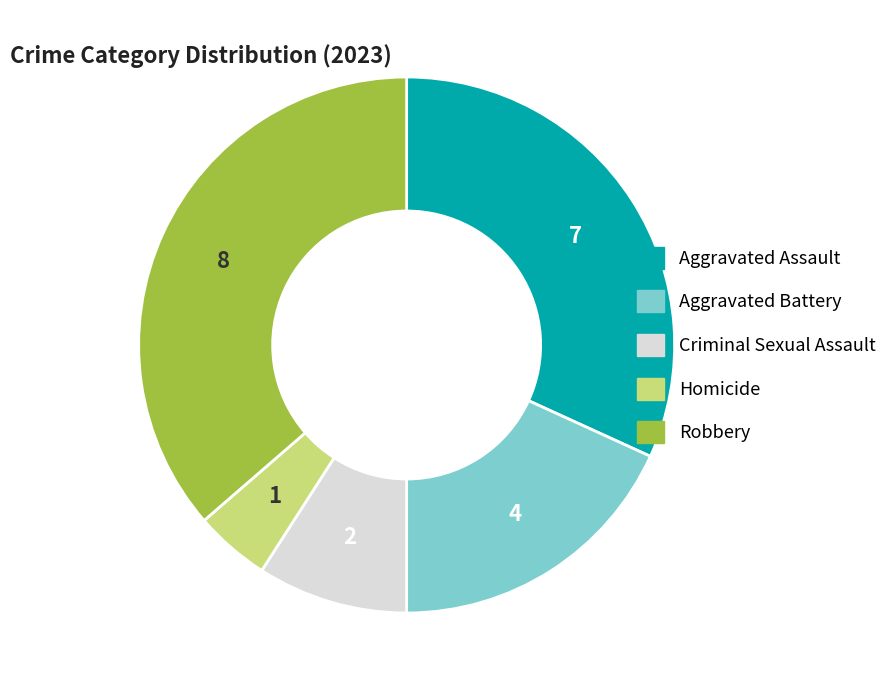

Which category has the smallest portion of the pie?

Homicide